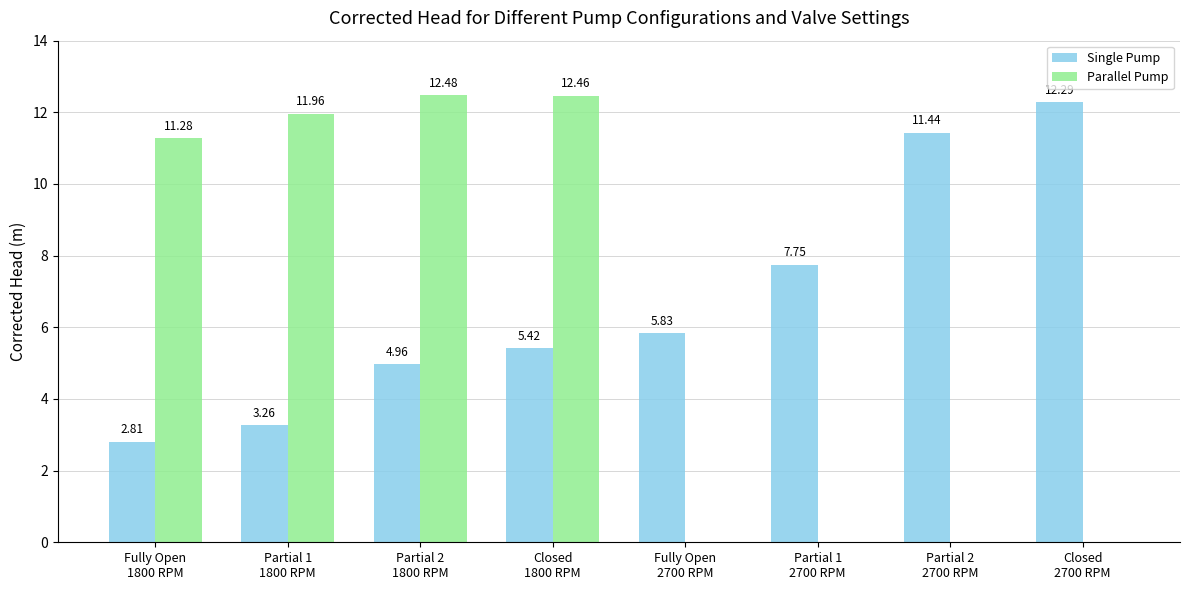

The Single Pump series shows 12.3 at Closed
2700 RPM. True or false?

True